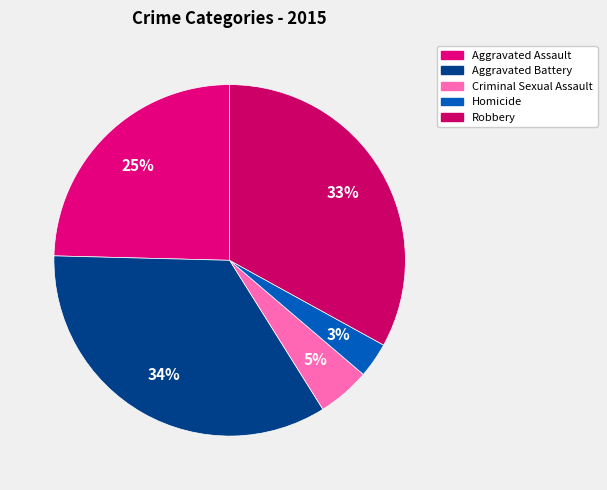

Is there any slice that represents more than half of the pie?

No